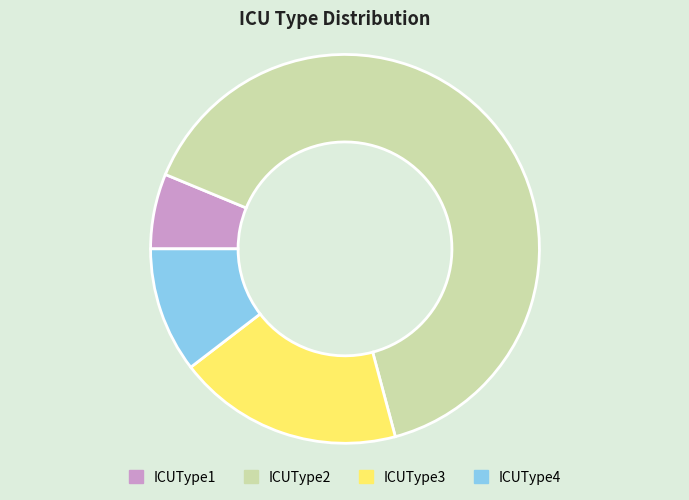

How many slices are in this pie chart?

4